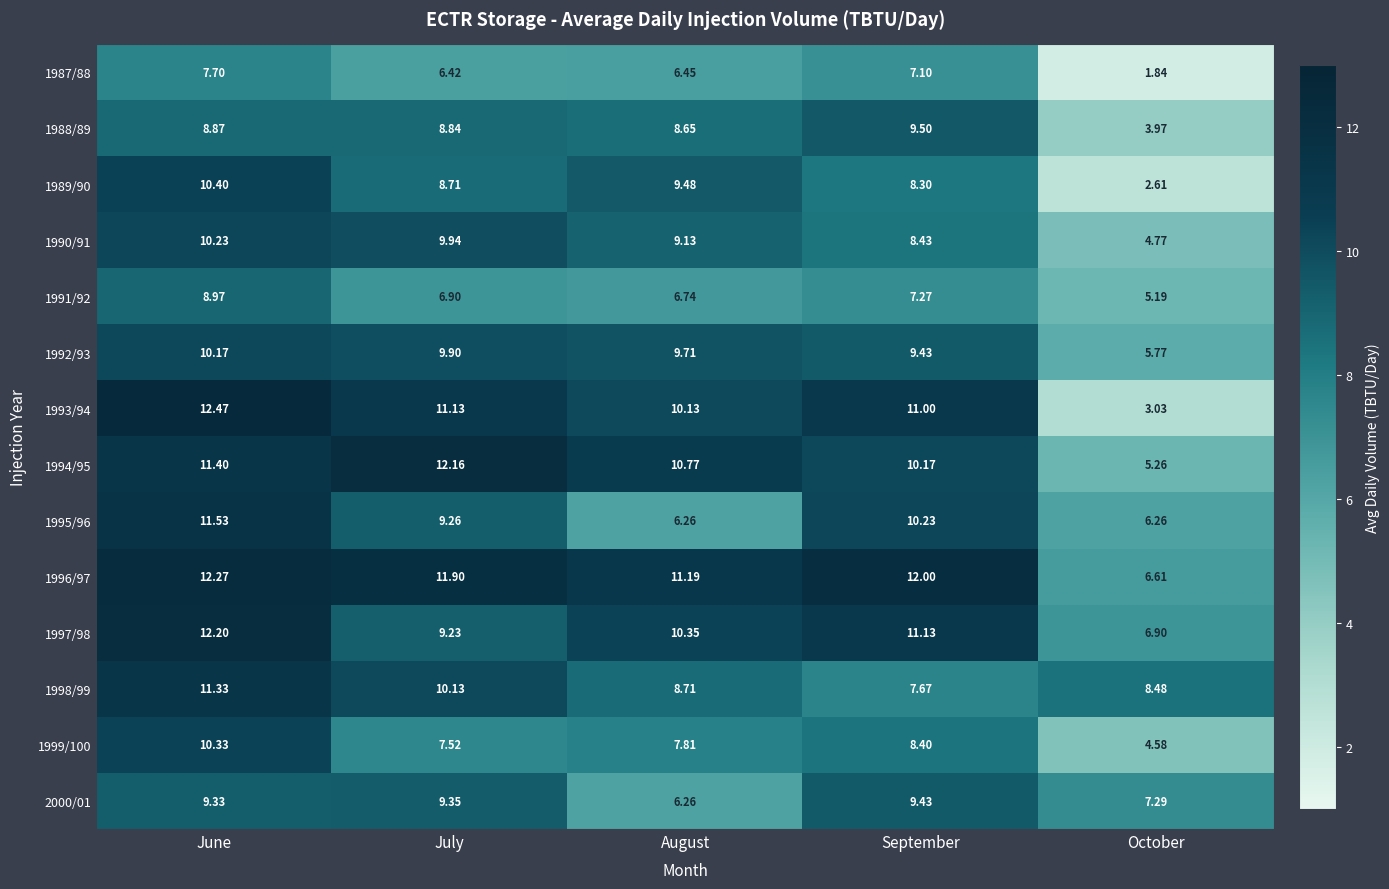

Which category has the highest value across all series?

June